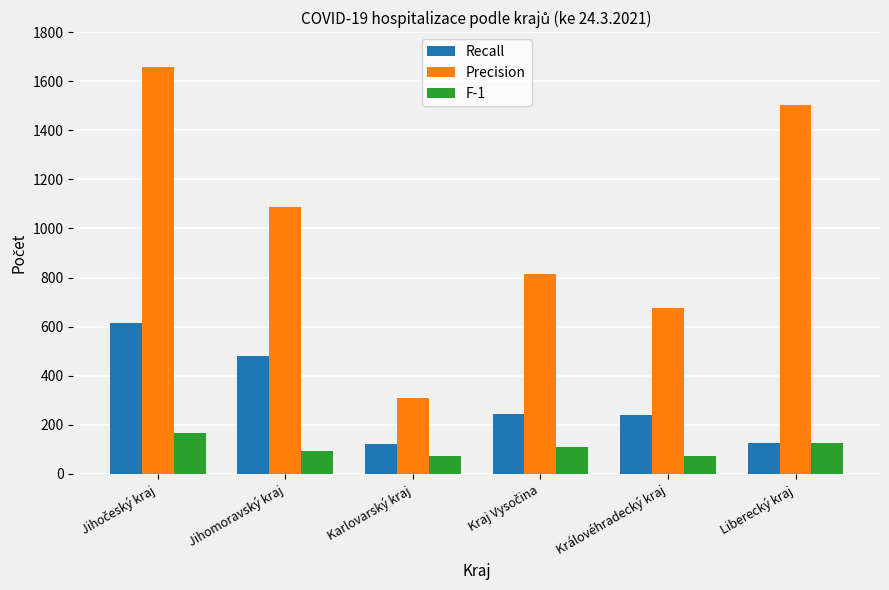

How many data points does each series have?

6